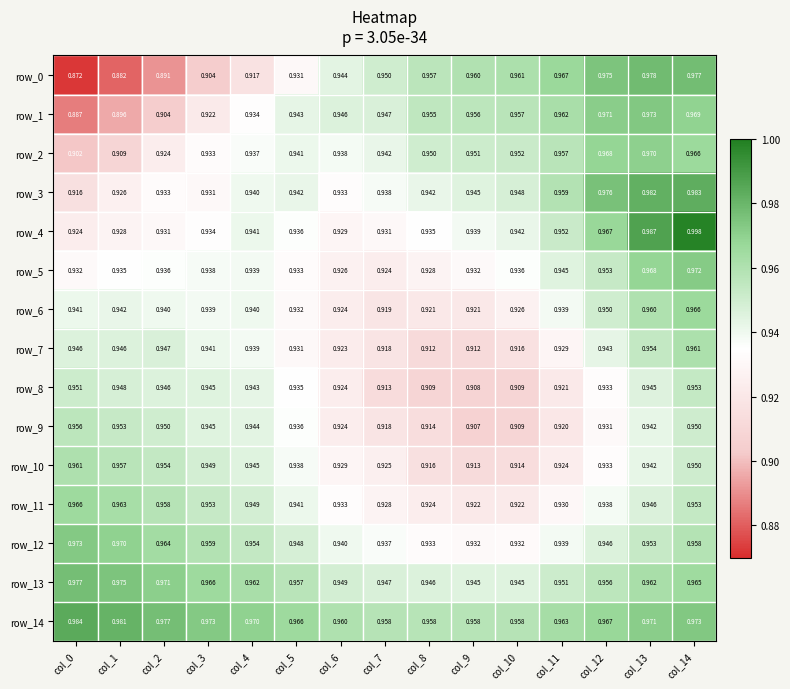

At which label does row_5 reach its minimum?

col_7